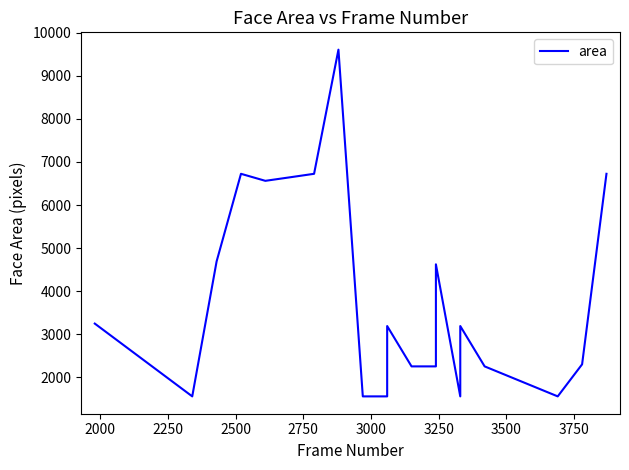

How many lines are shown in the chart?

1